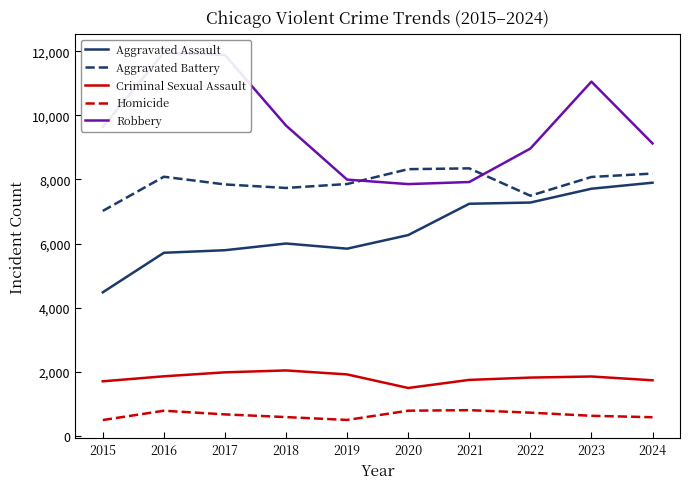

What is the total value across all series at 2016?

28404